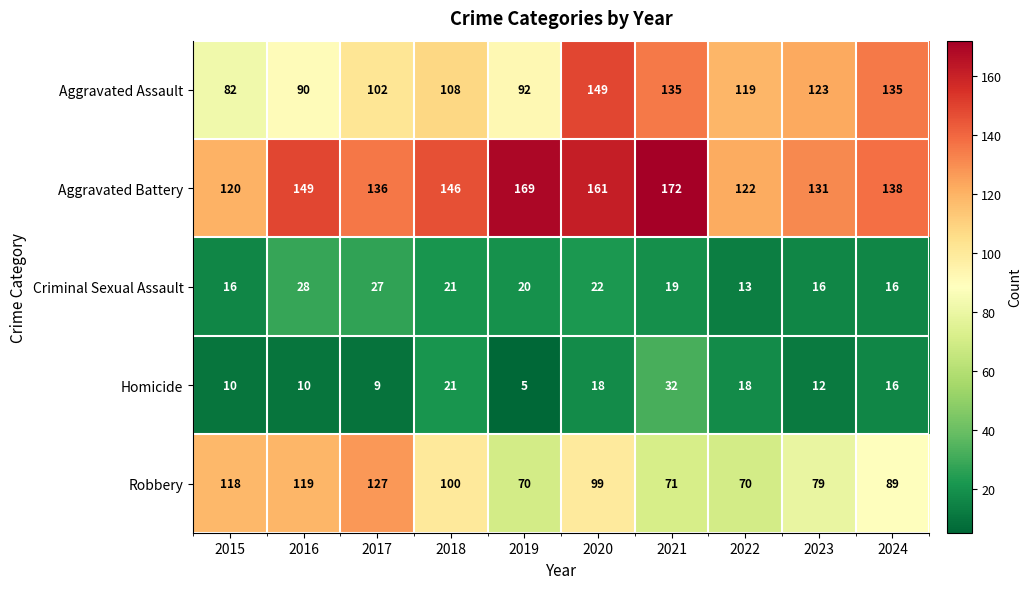

What is the greatest value displayed?

172